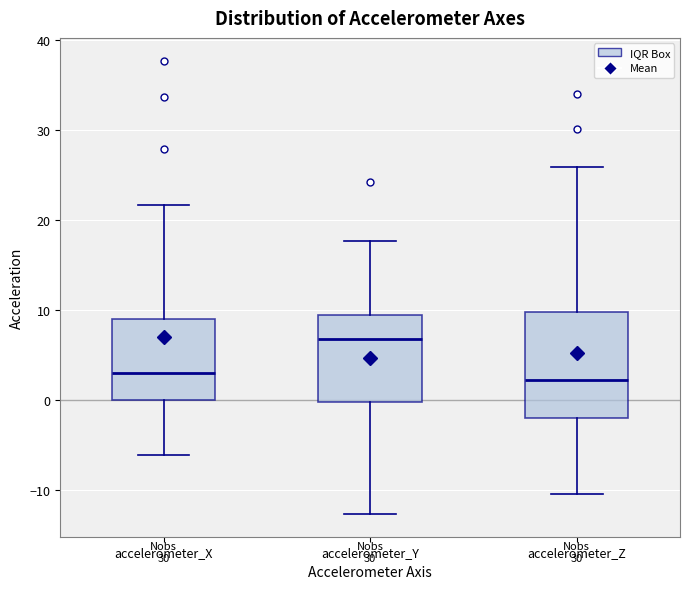

Comparing the boxes themselves (not the whiskers), which one is the tallest?

accelerometer_Z